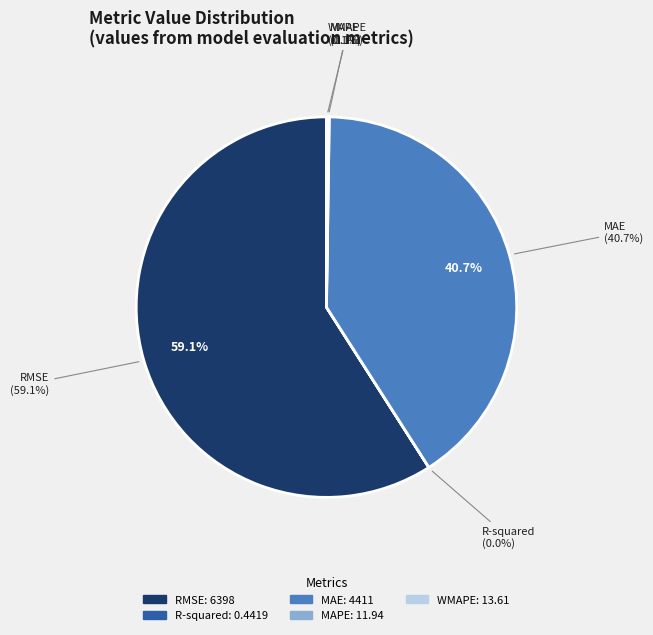

Which slice is the smallest?

R-squared